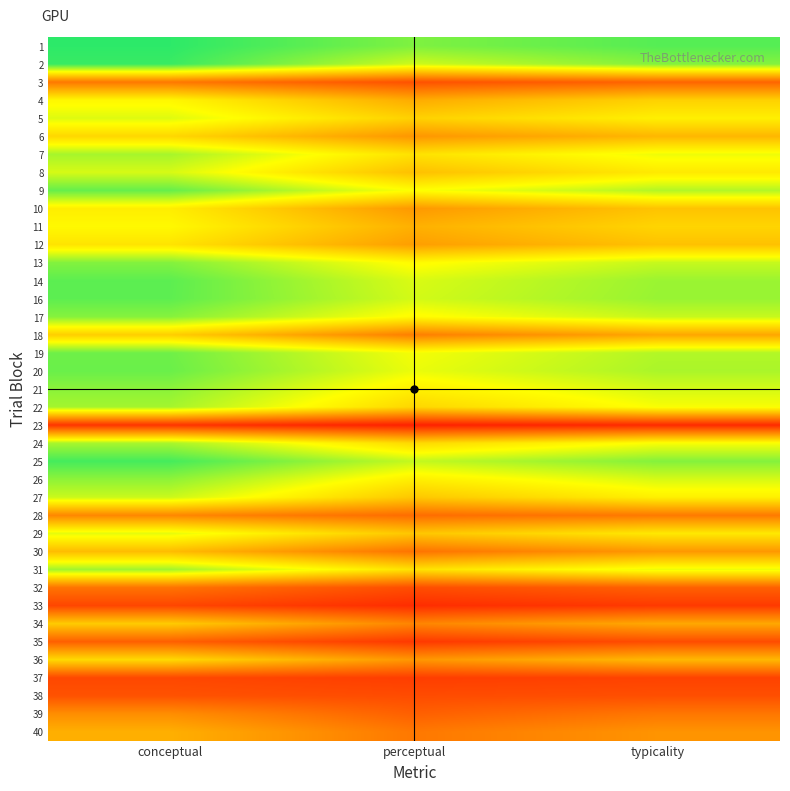

Which label corresponds to the largest value in the chart?

conceptual